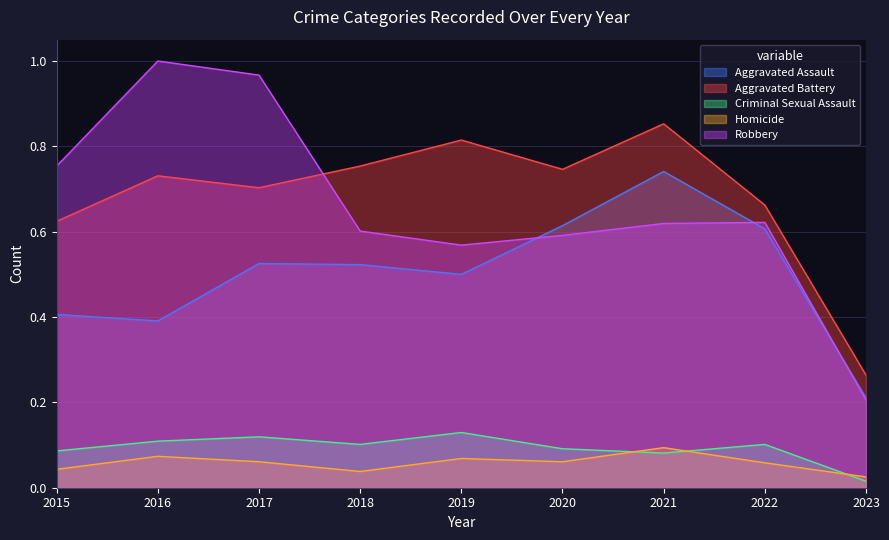

At which category does Criminal Sexual Assault reach its first local peak?

2017